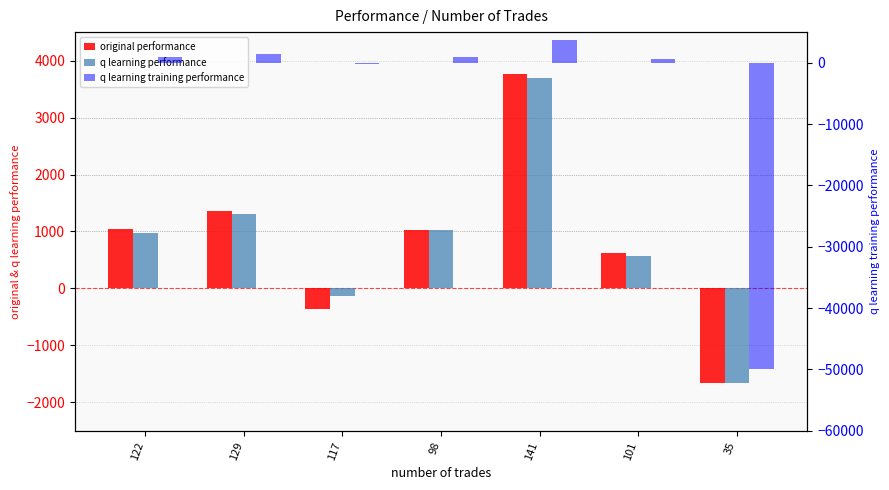

What is the approximate value of q learning training performance at 122?

968.8